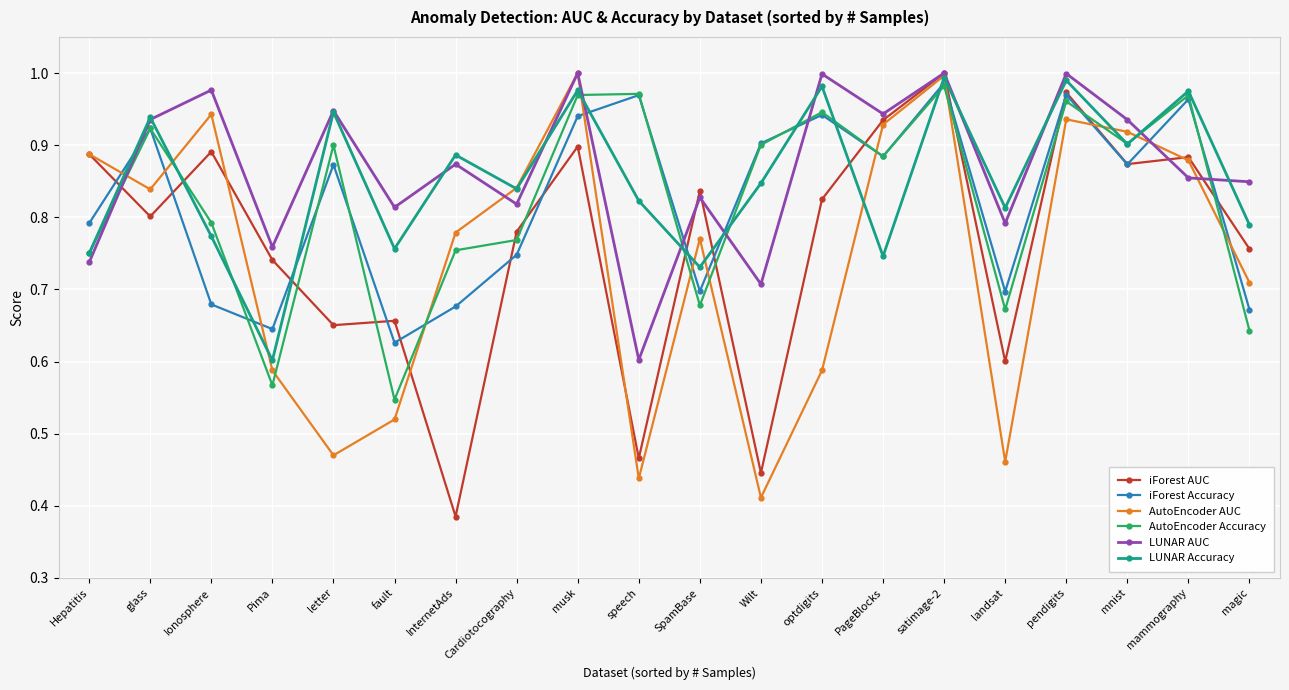

At which category is the sum across all series the highest?

satimage-2